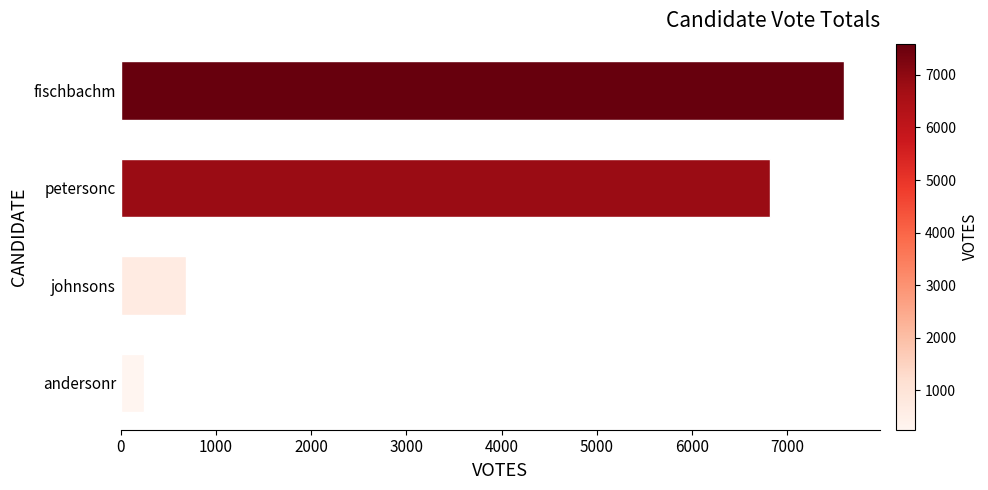

True or false: the data shows 6823 at petersonc.

True